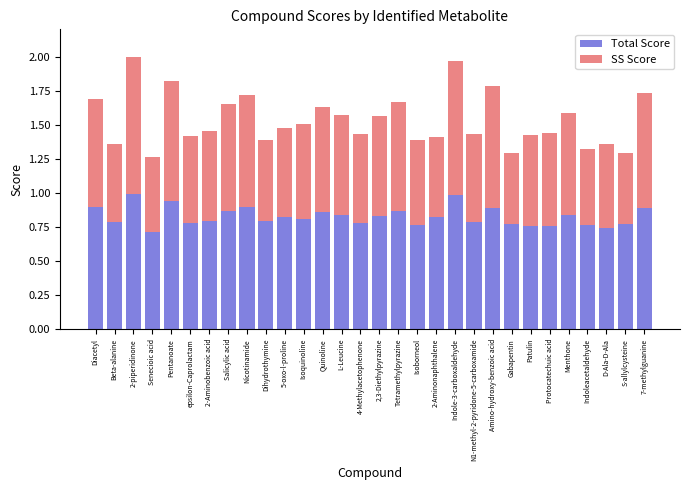

What is the sum of the Total Score values at Amino-hydroxy-benzoic acid and Menthone?

1.7